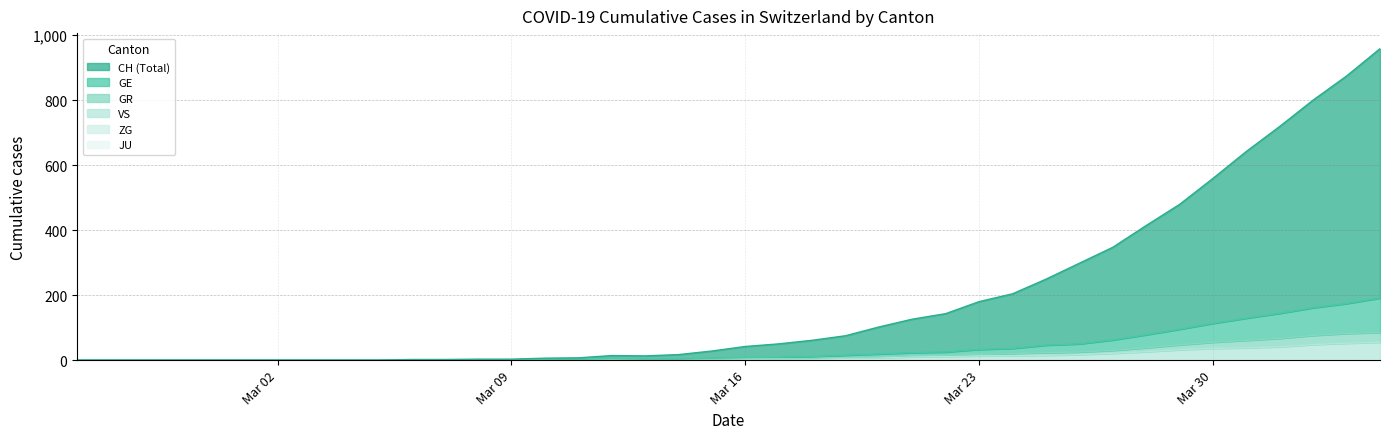

Which series has the largest total across all categories?

CH